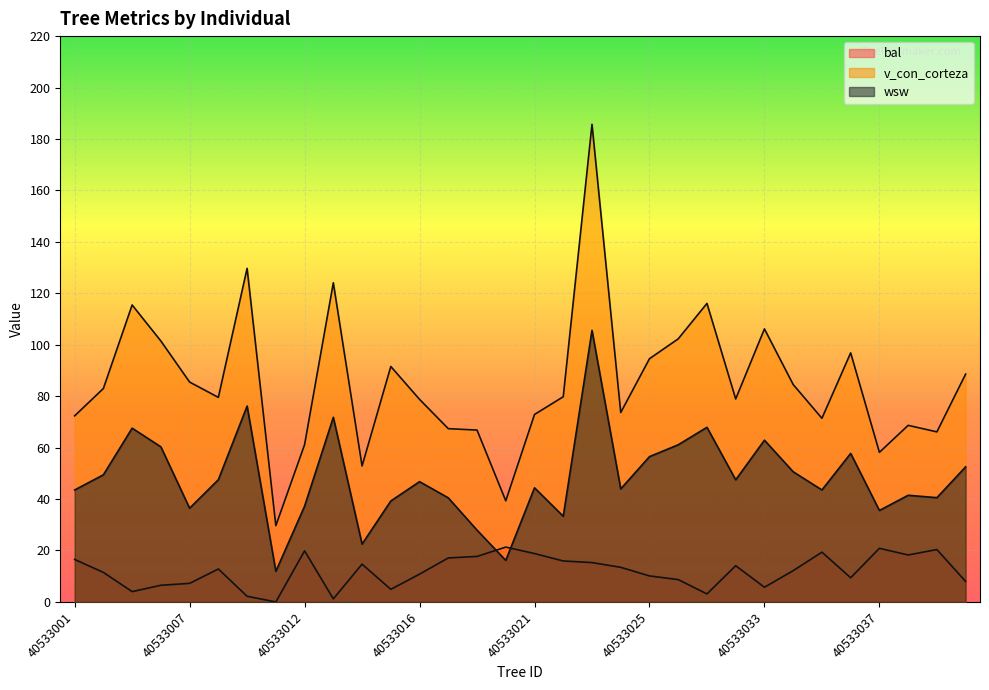

How many positive values does the bal series have?

31